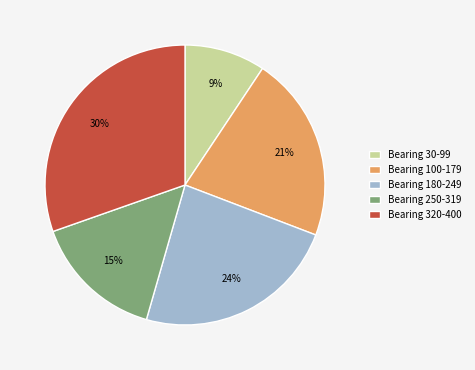

Is there any slice that represents more than half of the pie?

No